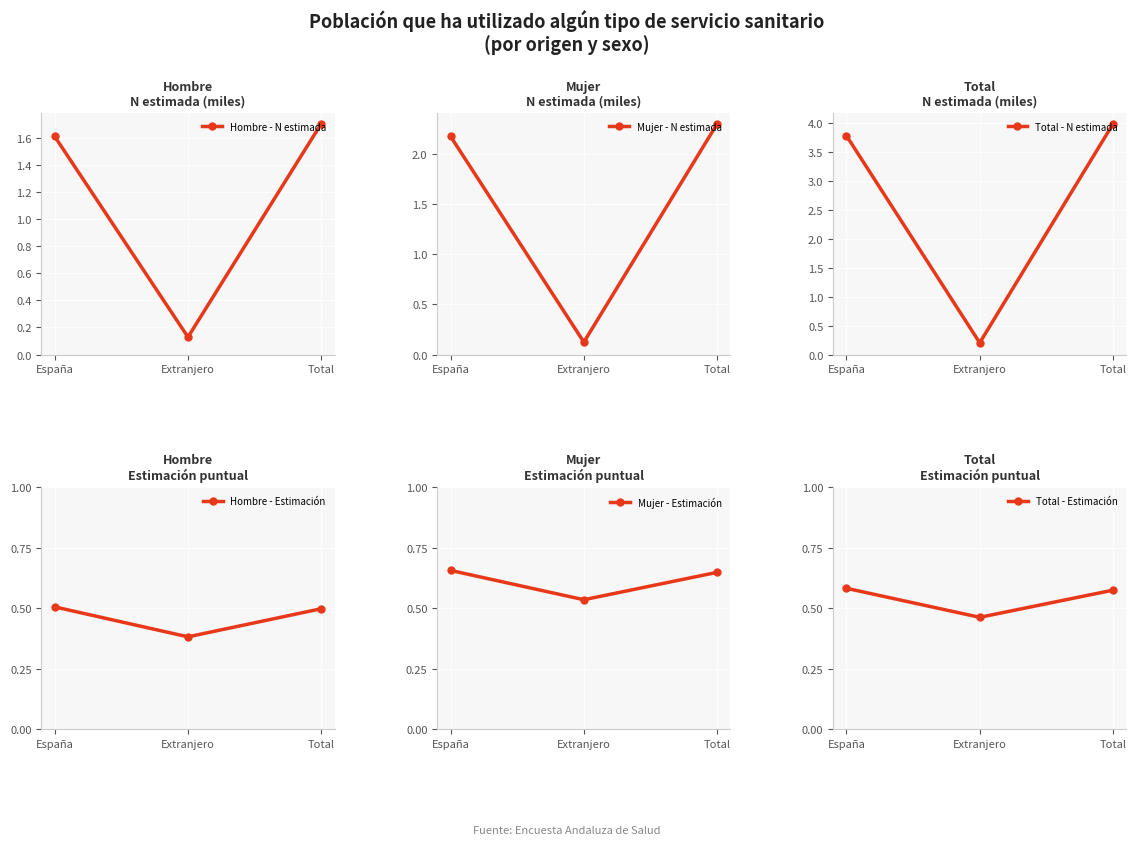

What is the sum of the Total - Estimación values at Total and Extranjero?

1.0